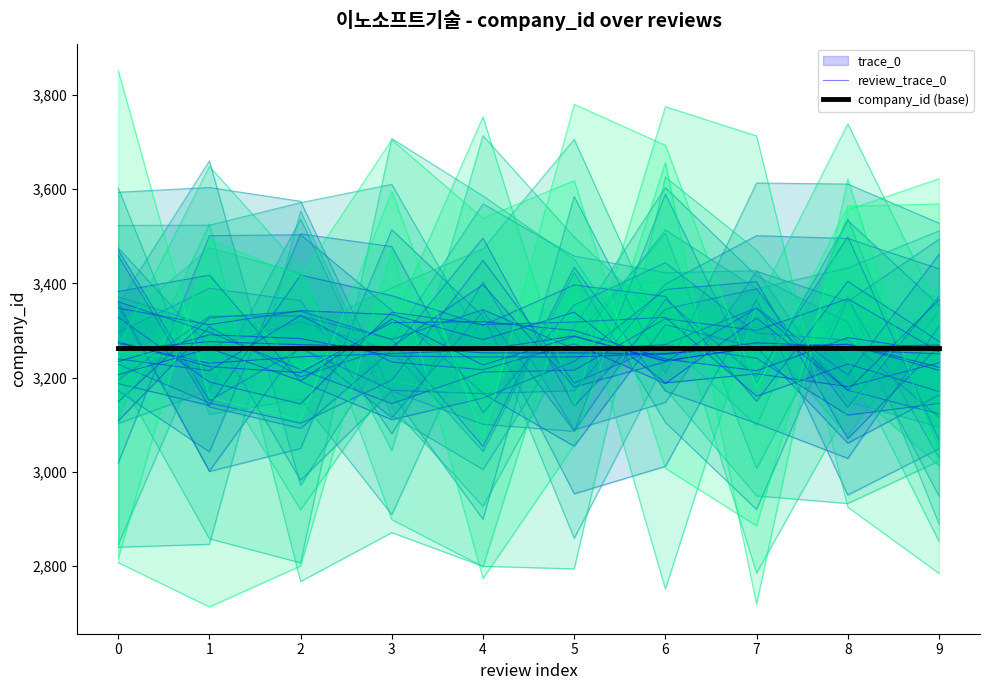

How many categories are shown in the chart?

10